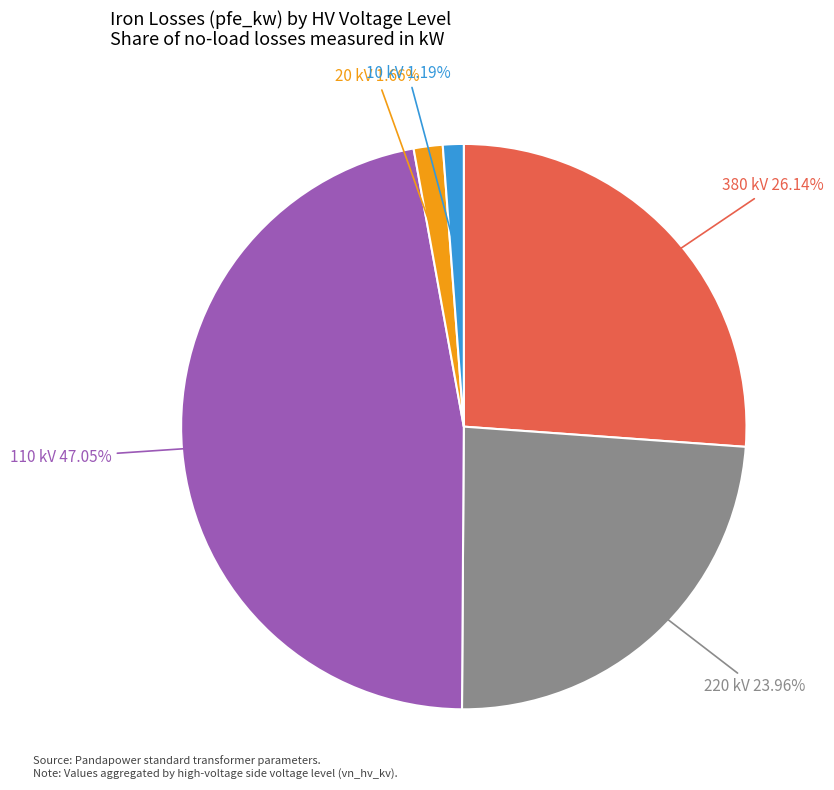

How many slices are in this pie chart?

5